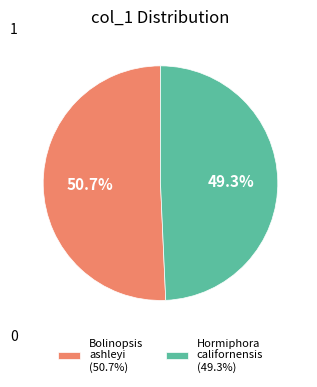

Which has a higher value, Hormiphora californensis (49.3%) or Bolinopsis ashleyi (50.7%)?

Bolinopsis ashleyi (50.7%)